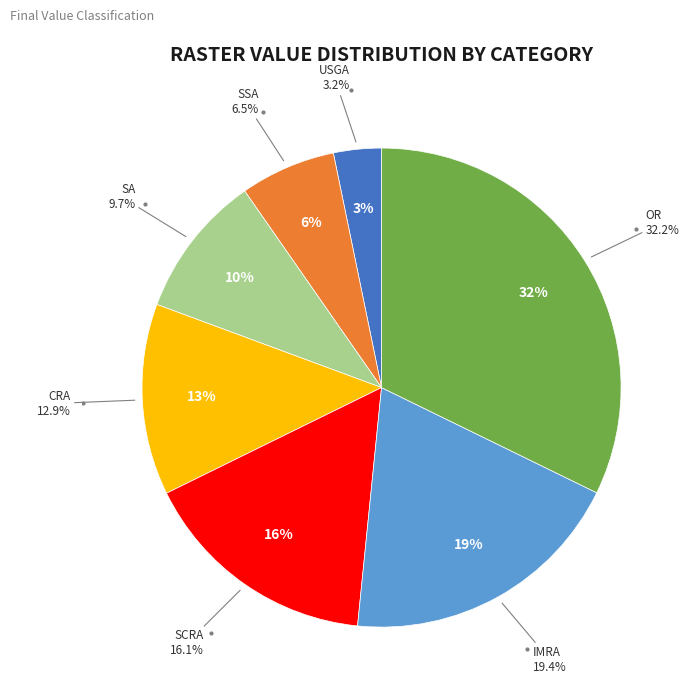

Combined, do OR and SA account for over 50%?

No